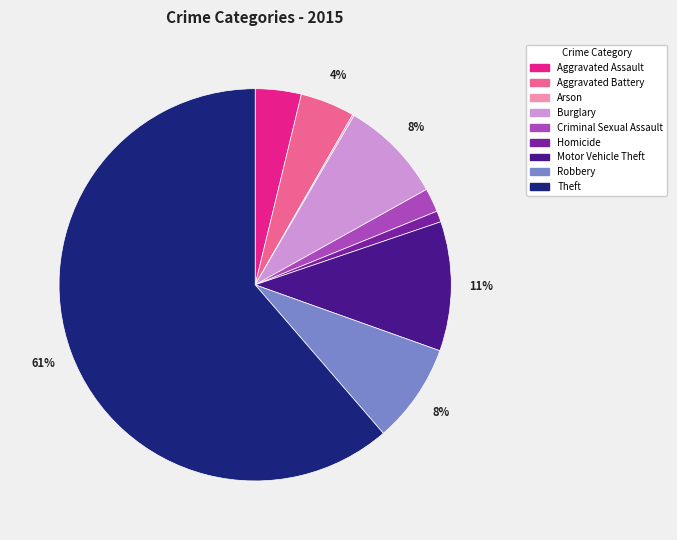

Is it true that Aggravated Battery is 4% of the pie?

True